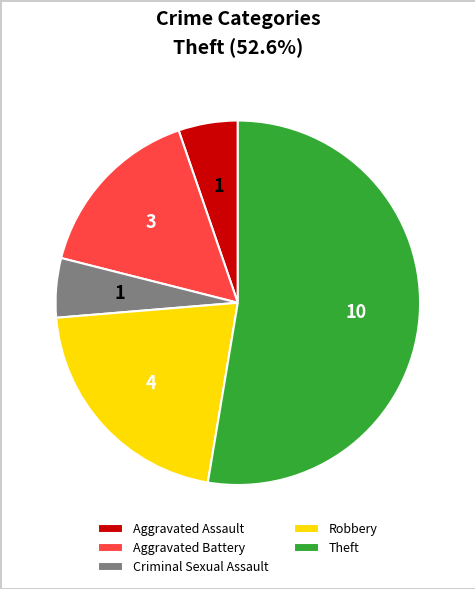

Which has a higher value, Criminal Sexual Assault or Robbery?

Robbery